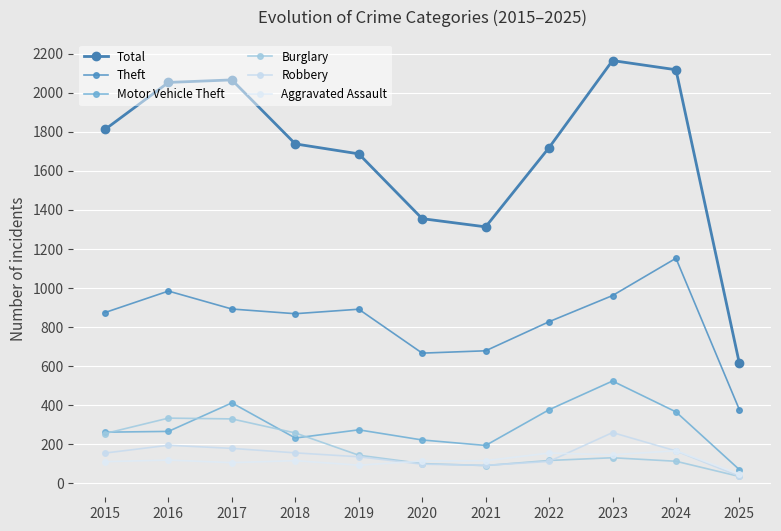

What is the sum of the Aggravated Assault values at 2015 and 2025?

156